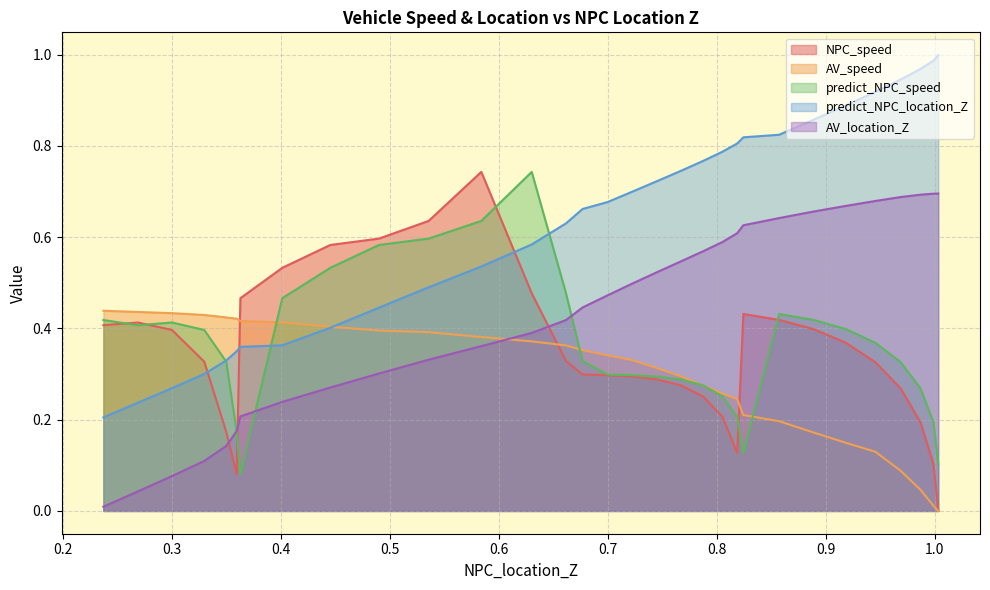

Which series changed the most between 0.7668824415940508 and 0.3499719473031846?

predict_NPC_location_Z